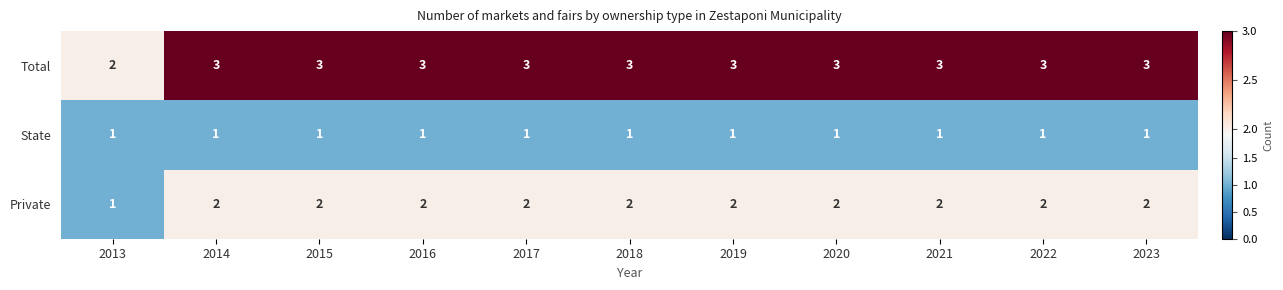

Is the value of Total at 2013 greater than the value of State at 2023?

Yes